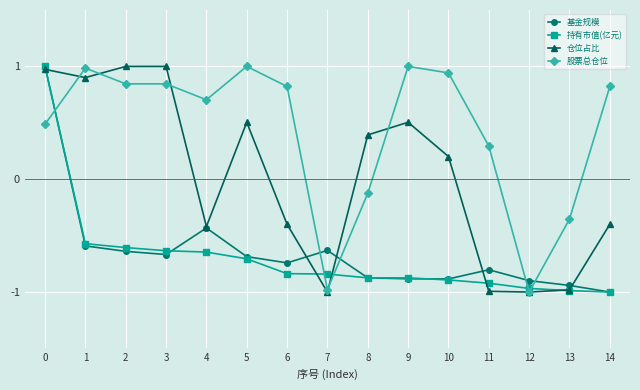

True or false: 持有市值(亿元) has a value of -1.3 at 13.

False